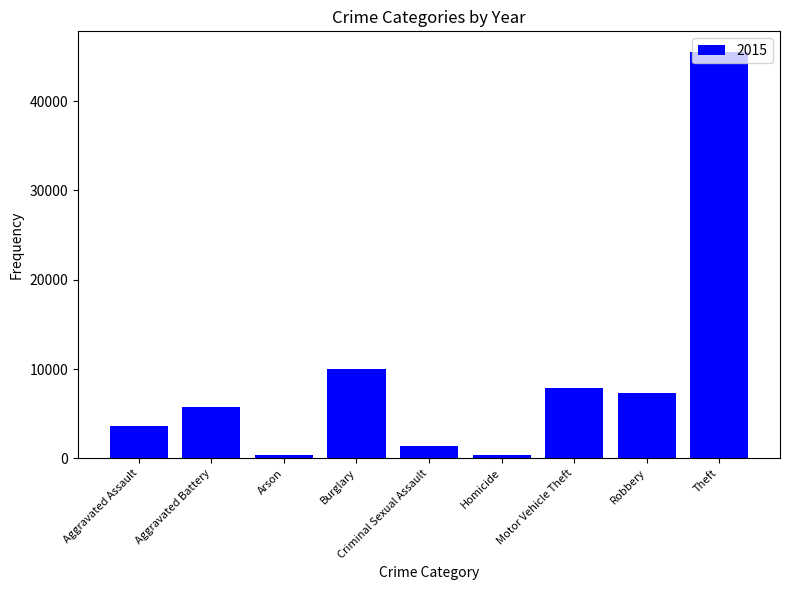

Which category has the highest value across all series?

Theft